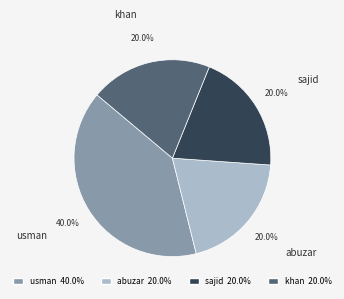

Combined, do abuzar and usman account for over 50%?

Yes